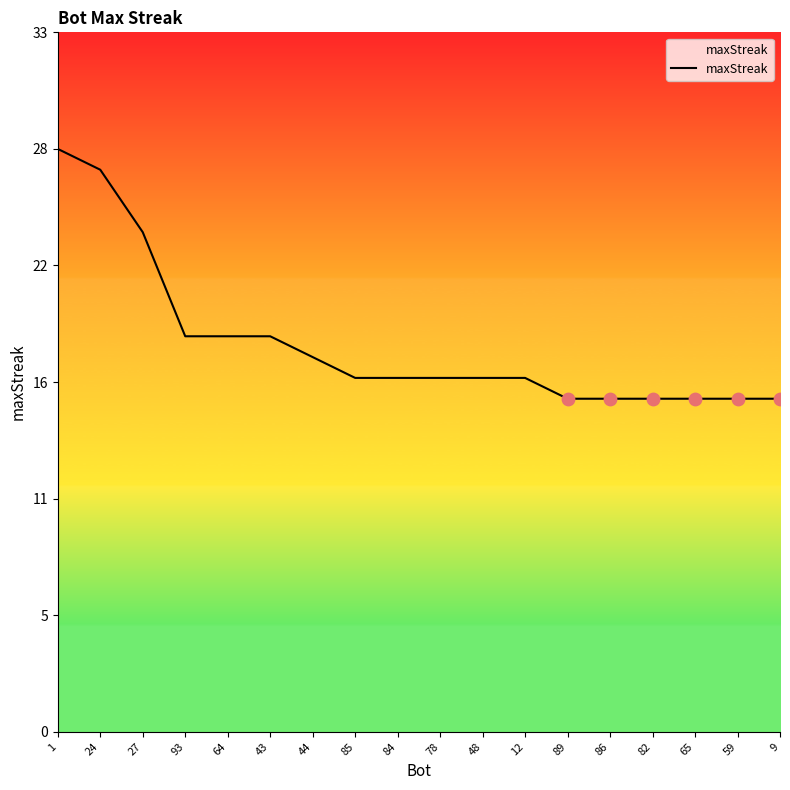

What is the ratio of the value at 86 to the value at 84?

0.9